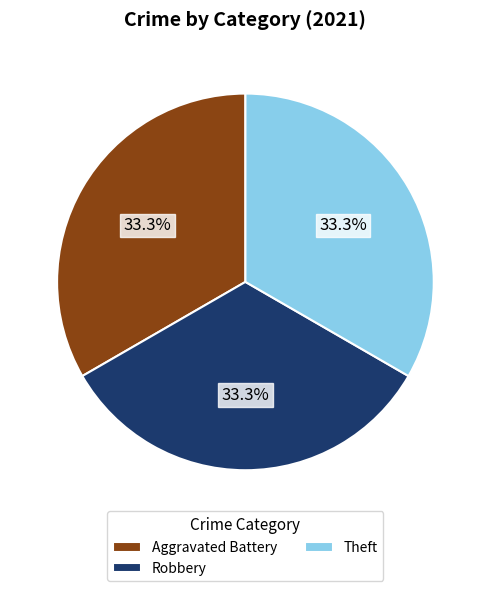

Is there any slice that represents more than half of the pie?

No